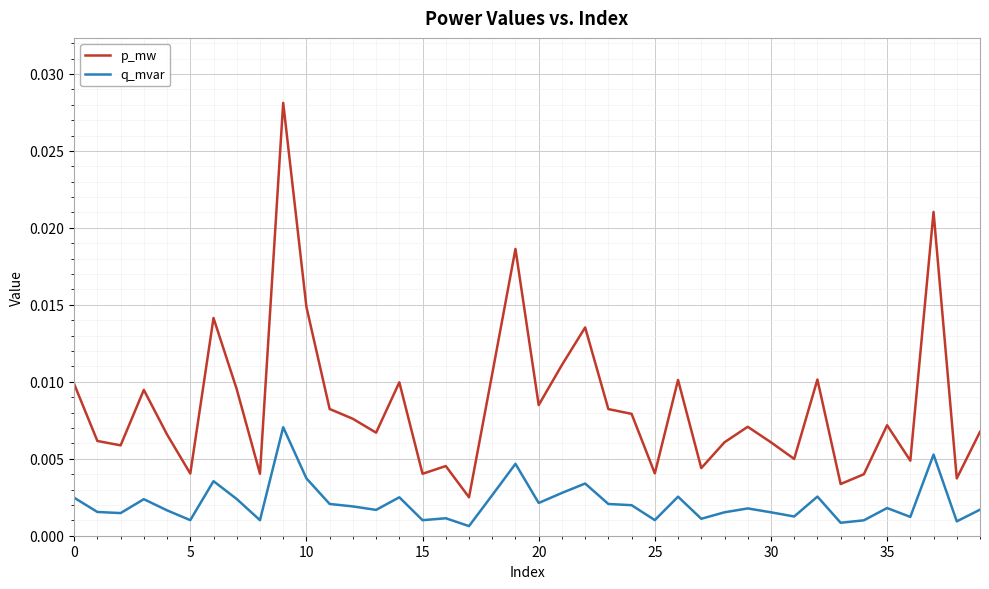

List the series in order of their peak value, highest first.

p_mw, q_mvar